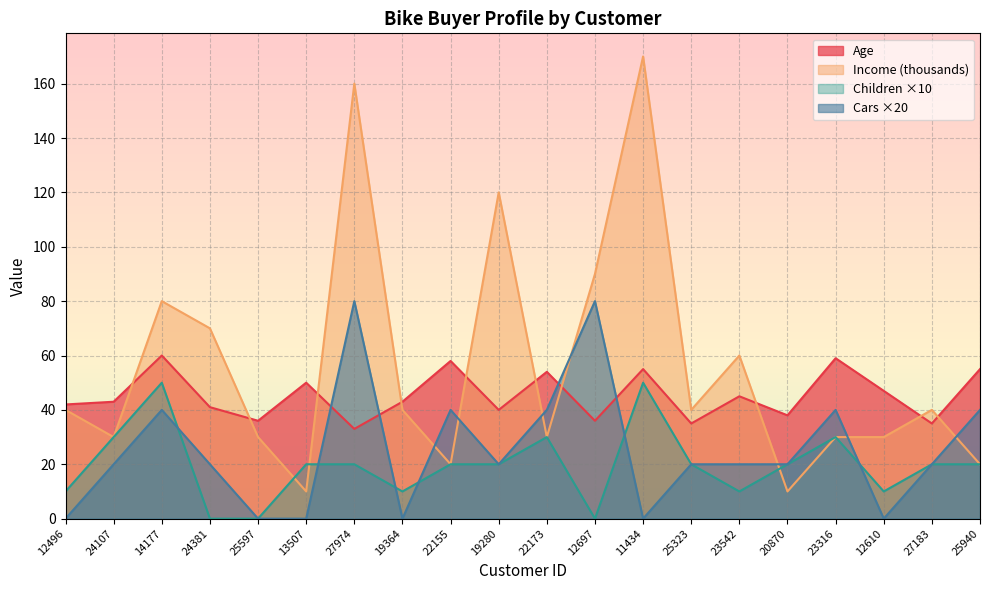

Reading left to right, extract all data points from this chart.

Age: 42	43	60	41	36	50	33	43	58	40	54	36	55	35	45	38	59	47	35	55
Income: 40	30	80	70	30	10	160	40	20	120	30	90	170	40	60	10	30	30	40	20
Children: 10	30	50	0	0	20	20	10	20	20	30	0	50	20	10	20	30	10	20	20
Cars: 0	20	40	20	0	0	80	0	40	20	40	80	0	20	20	20	40	0	20	40